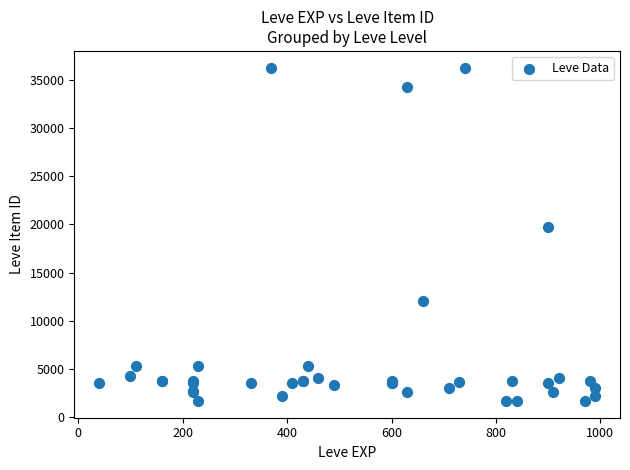

What Y value in the scatter plot is closest to 18967?

19744